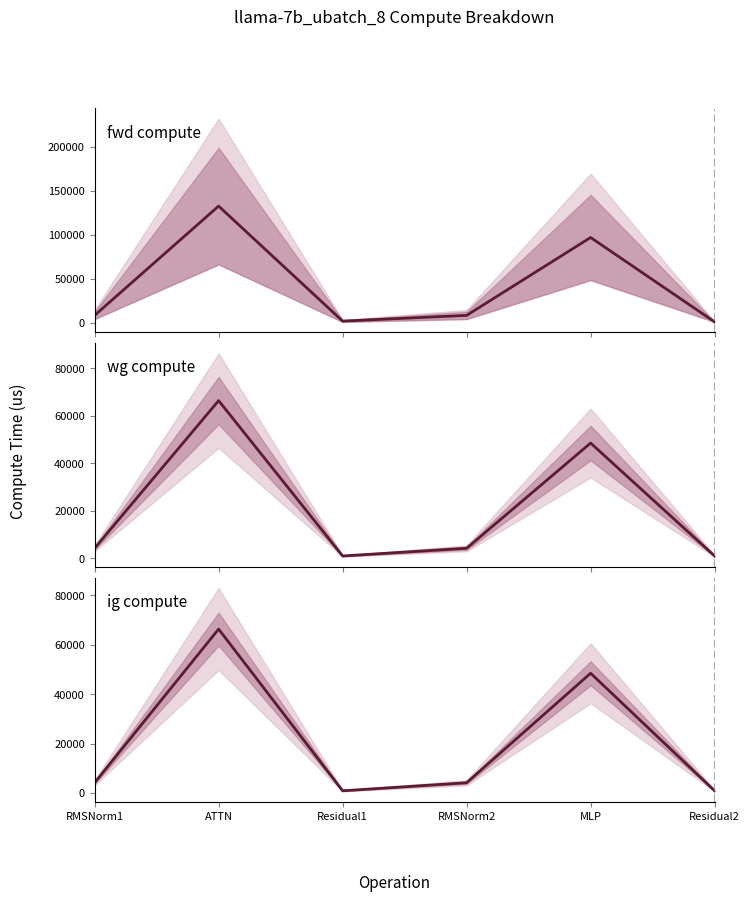

At how many categories does at least one series exceed 72107?

2